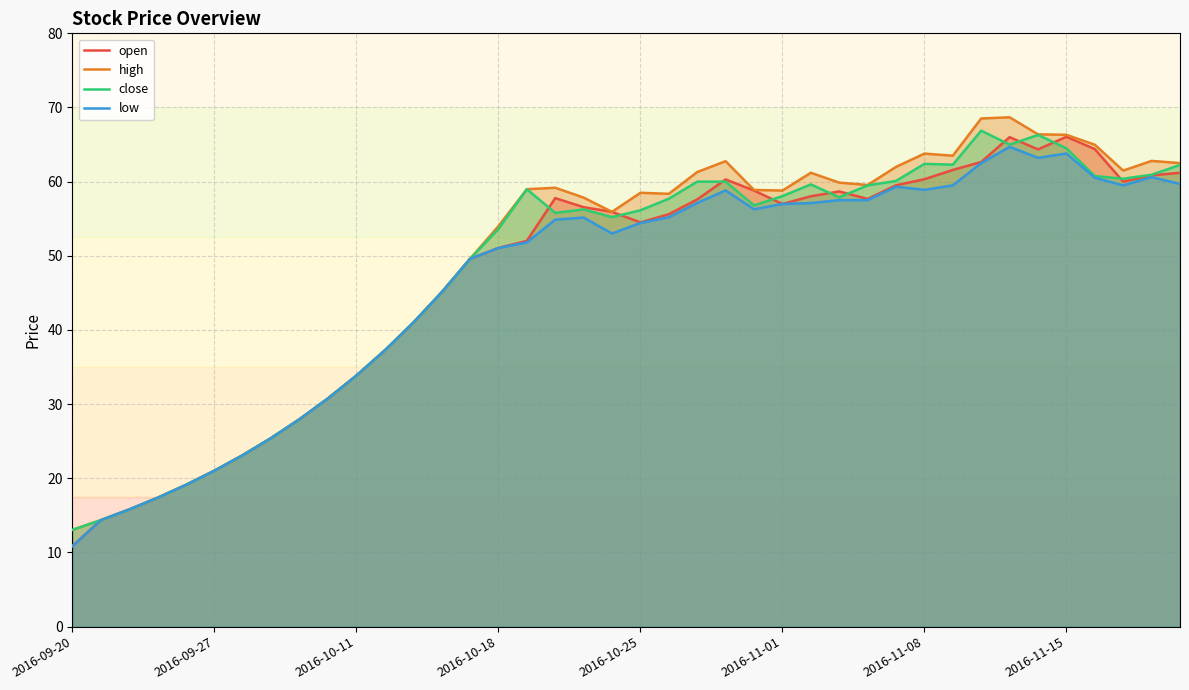

What is the difference between the low values at 9 and 17?

24.1